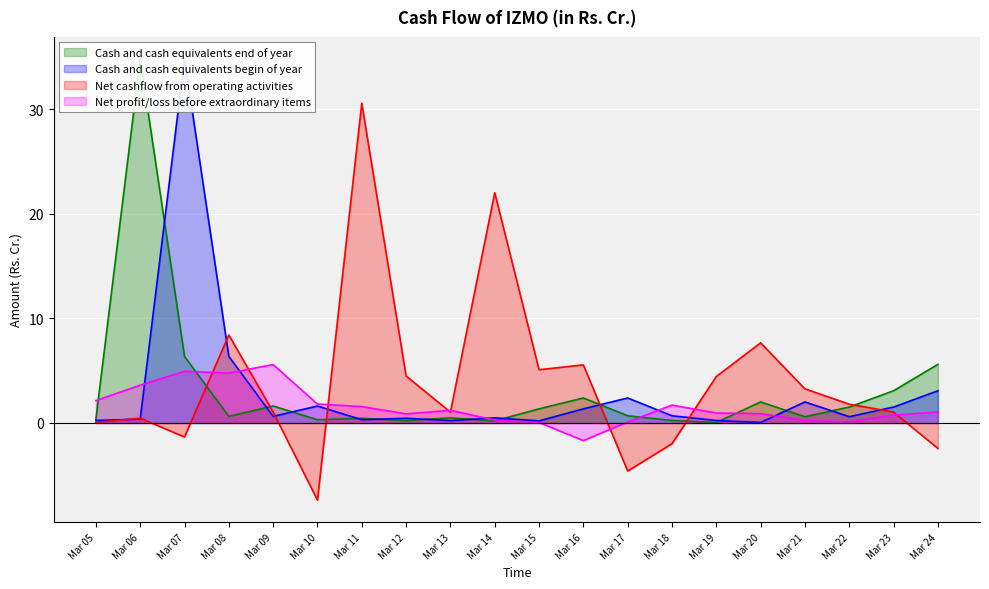

Rank the series at Mar 21 from lowest to highest value.

Net profit/loss before extraordinary items, Cash and cash equivalents end of year, Cash and cash equivalents begin of year, Net cashflow from operating activities